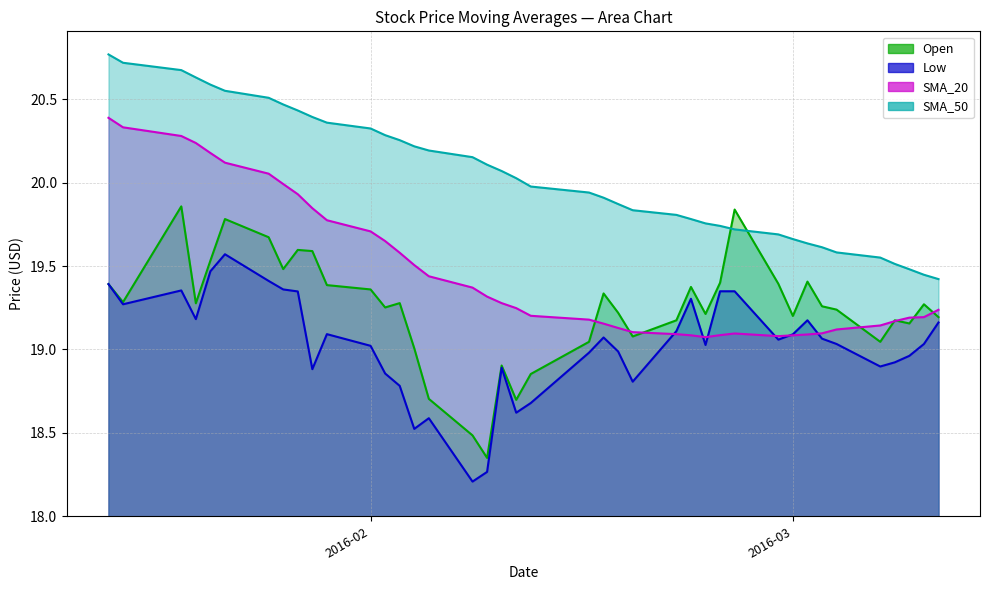

Between 2016-02-02 and 2016-03-09, which series saw the biggest shift?

SMA_50